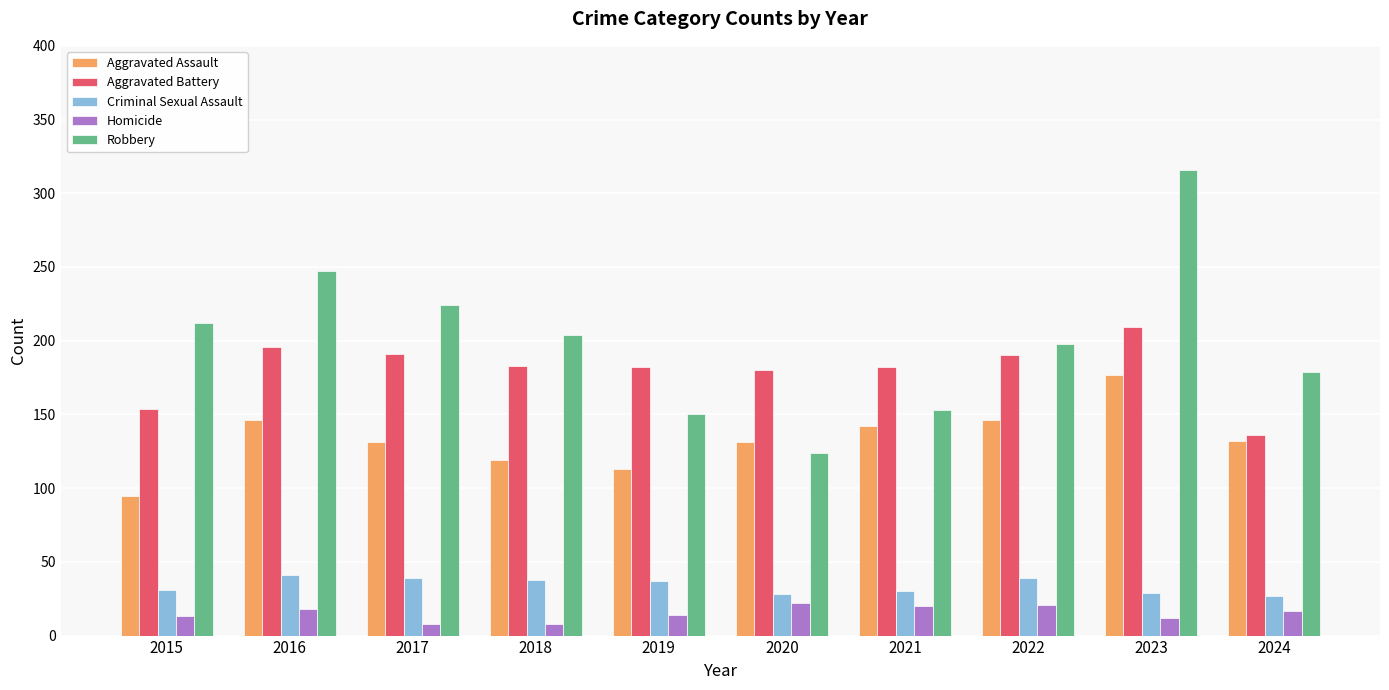

How many series are shown in this chart?

5